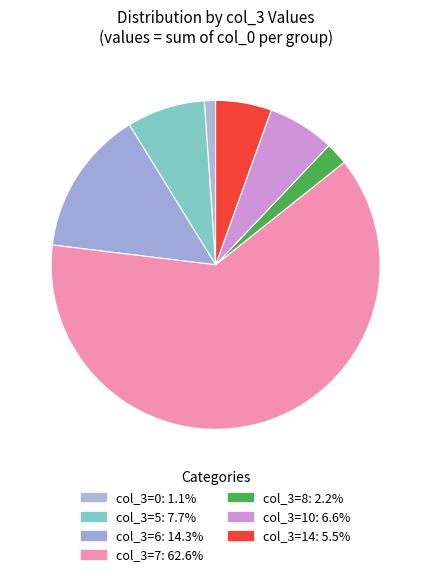

How many slices are in this pie chart?

7